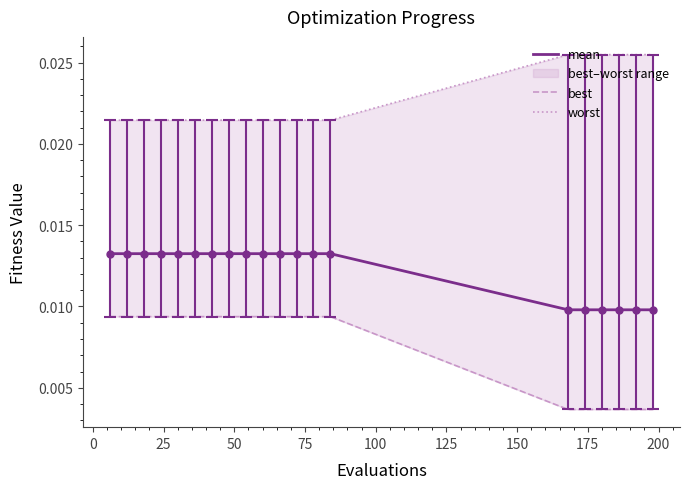

Which series has the largest range (max minus min)?

best